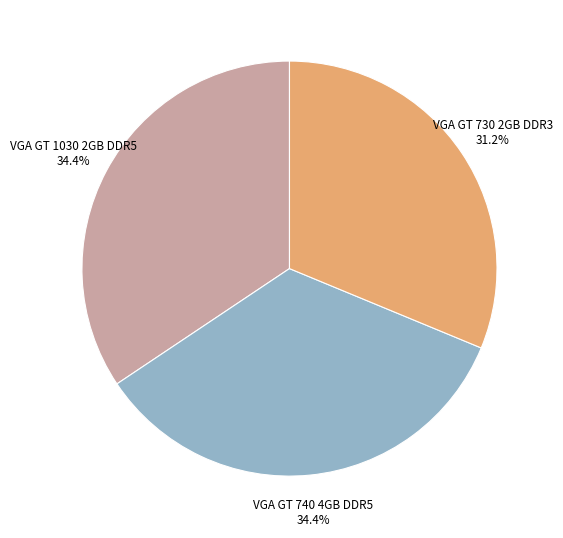

Count the number of slices in the pie.

3